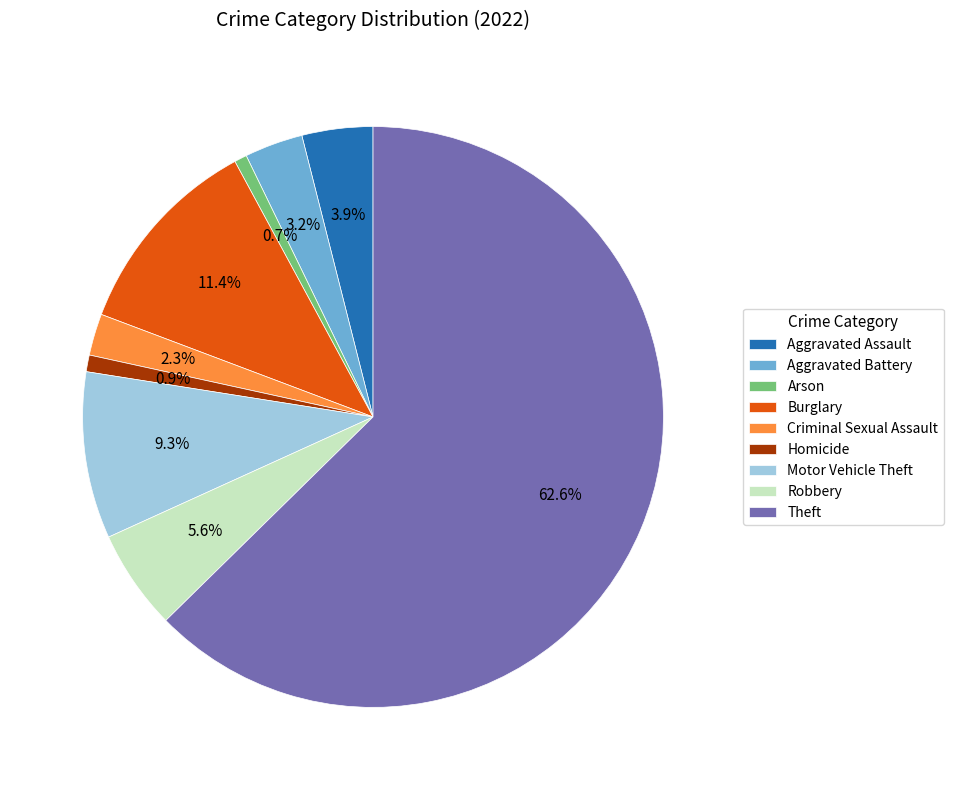

To the nearest percent, what is the difference between the Motor Vehicle Theft and Theft slice percentages?

53%